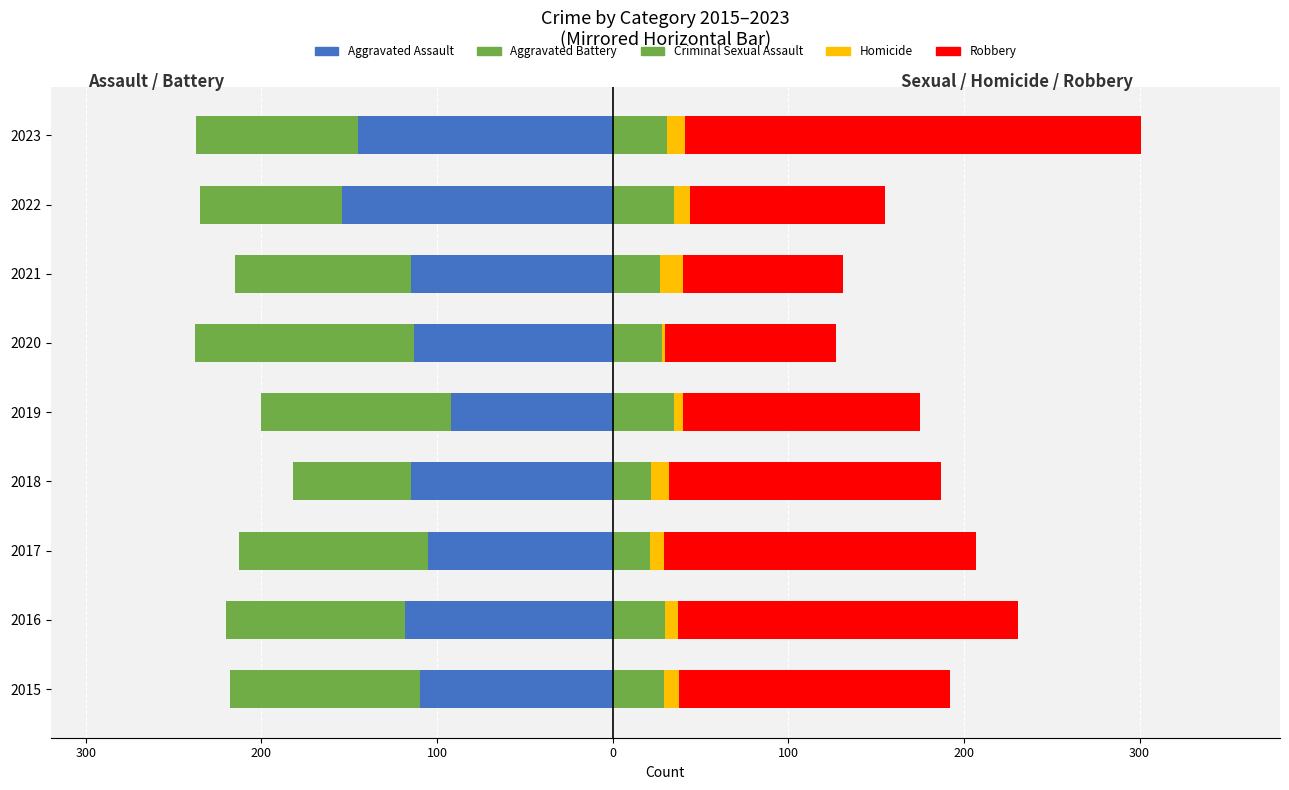

Read the Aggravated Assault value at 2023, to the nearest 10.

-140